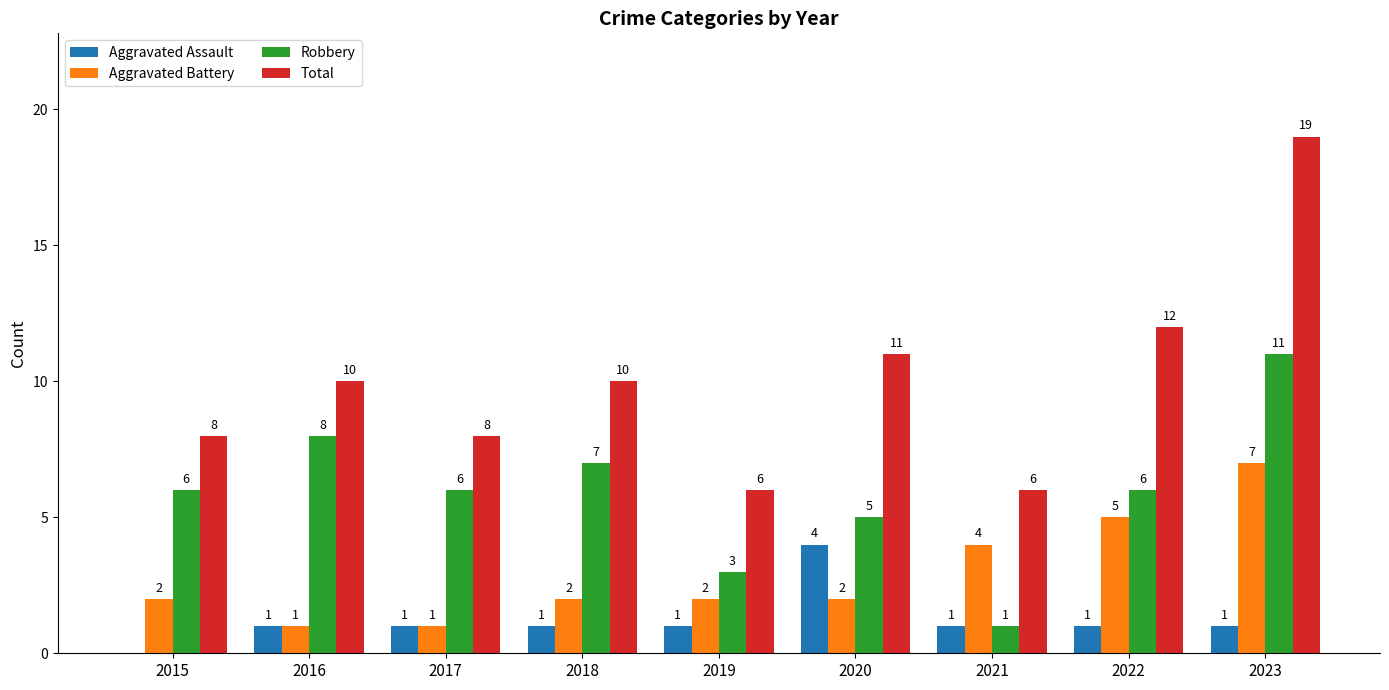

What is the approximate value of Total at 2017, to the nearest 5?

10